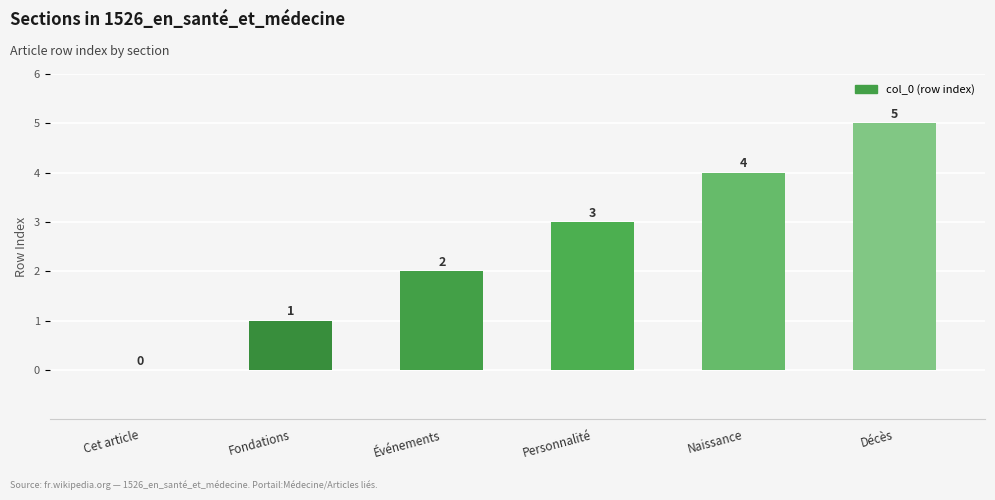

Approximately how many times larger is the value at Décès compared to Événements?

2.5